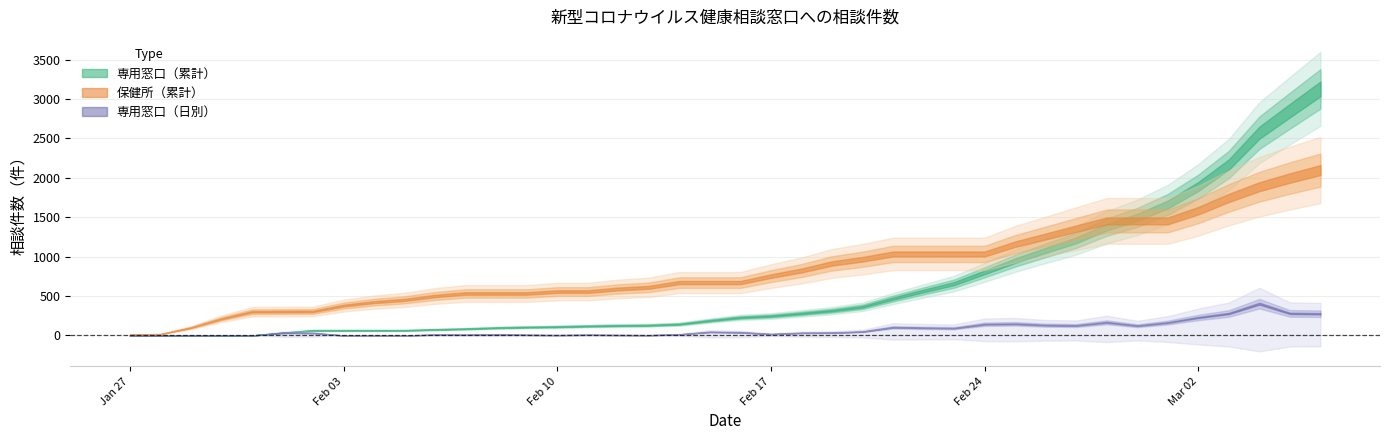

What is the value of the 保健所（累計） point at the 17th from the left?

590